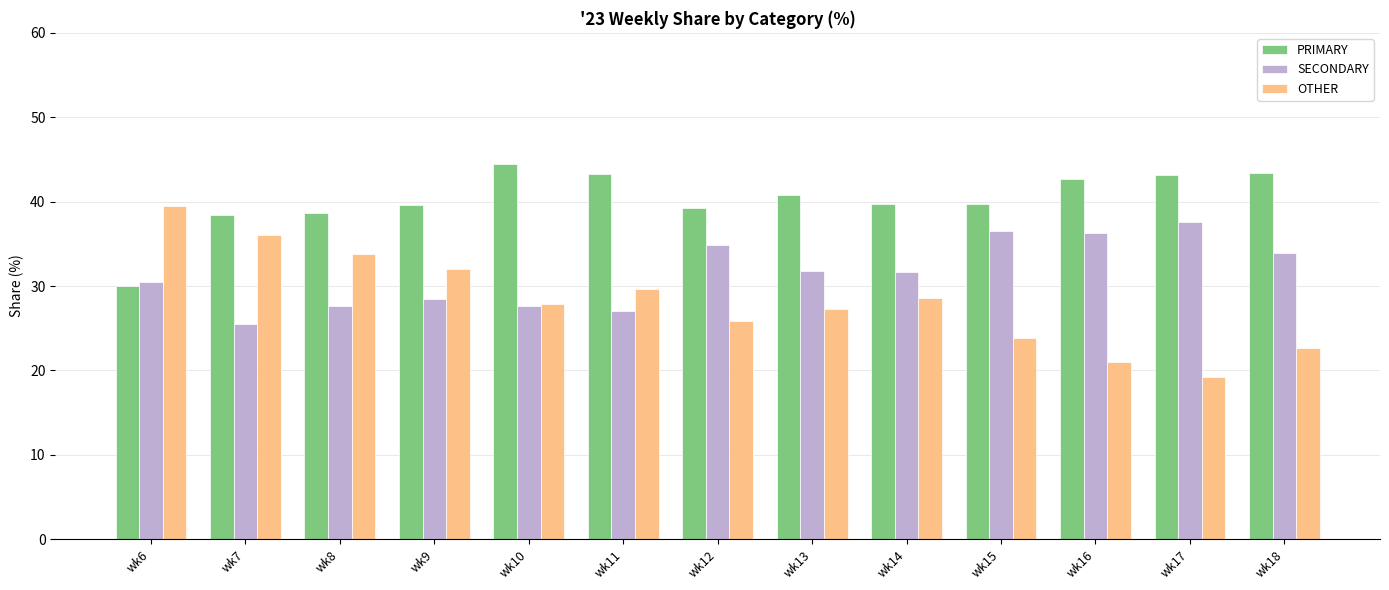

What is the total value across all series at wk13?

100.0